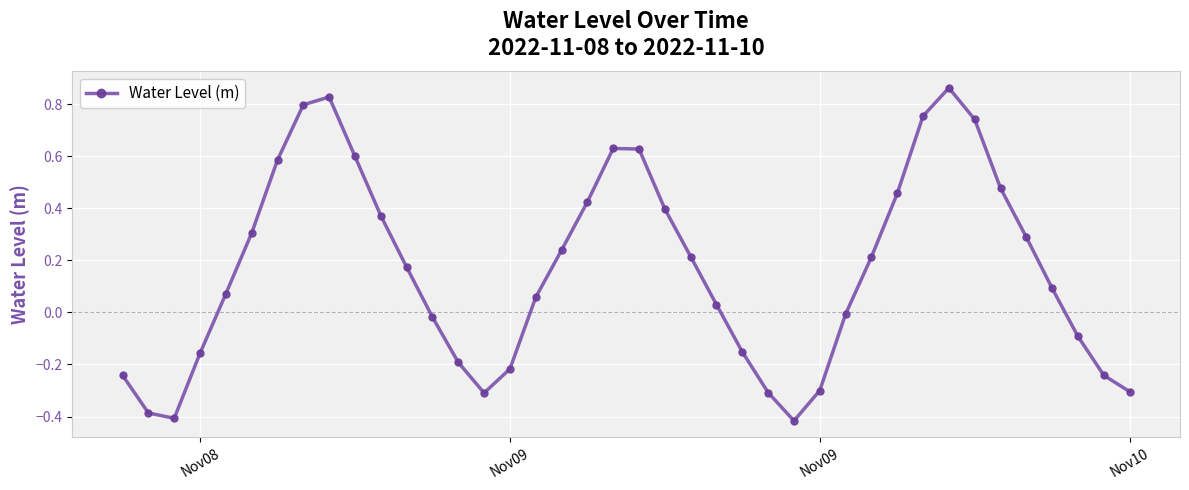

What is the difference between the maximum and second lowest values?

1.3